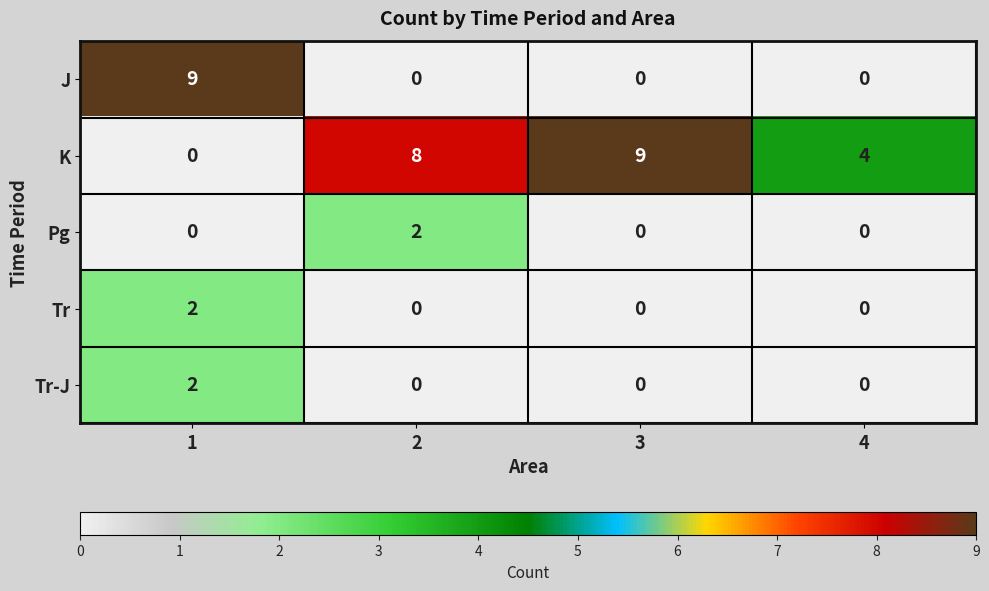

What is the spread (max minus min) of values at 4?

4